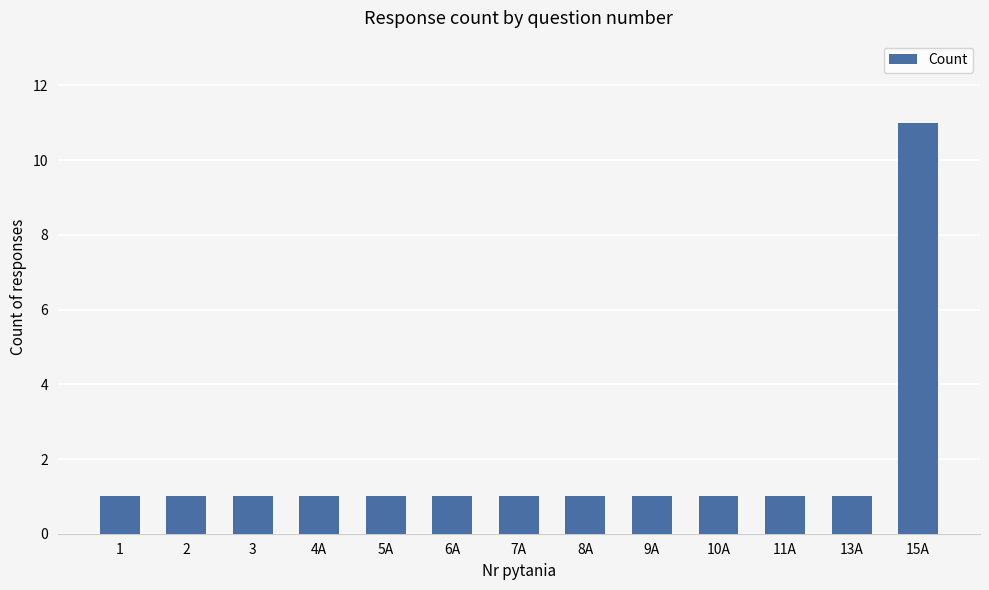

Is it true that the value at 8A is 1?

True